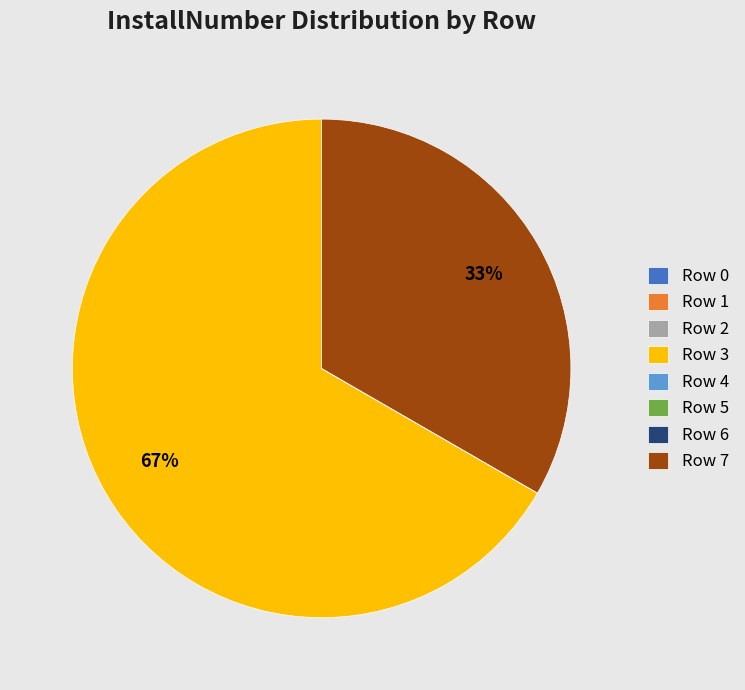

What percentage is the Row 7 slice, to the nearest percent?

33%